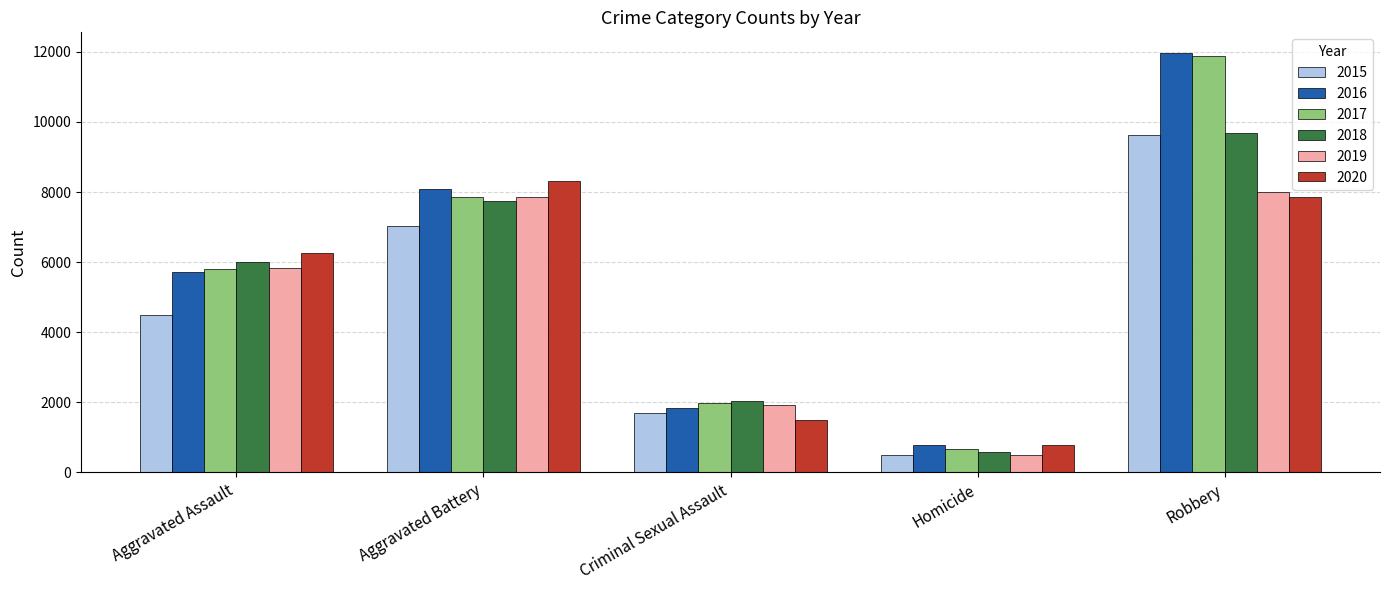

What is the average value of the 2020 series?

4943